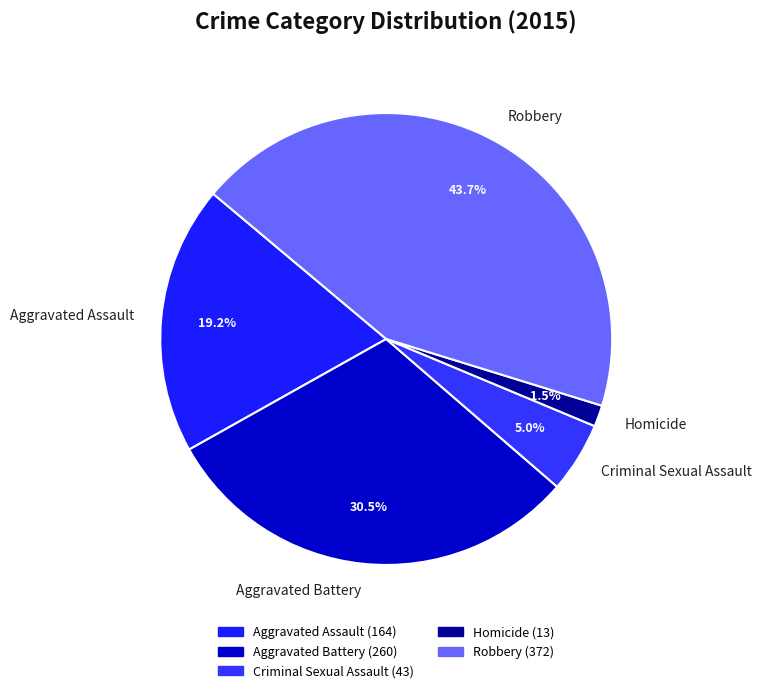

What is the smallest slice in the pie chart?

Homicide